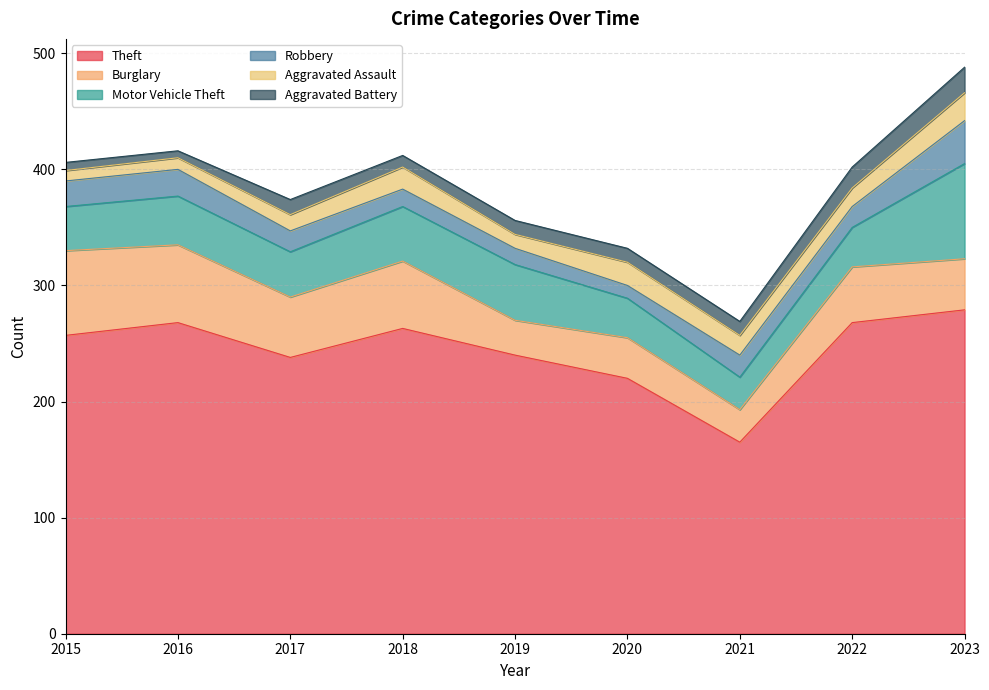

True or false: Aggravated Battery and Burglary cross at least once.

False